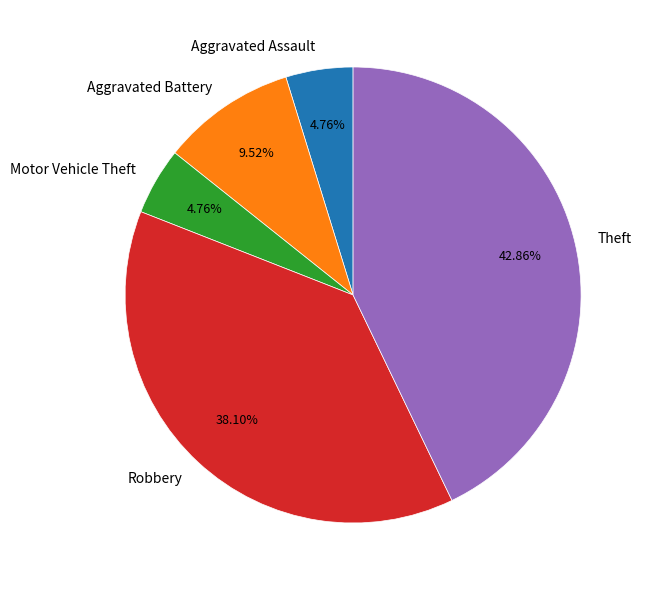

The Aggravated Battery slice represents 22% of the pie. True or false?

False